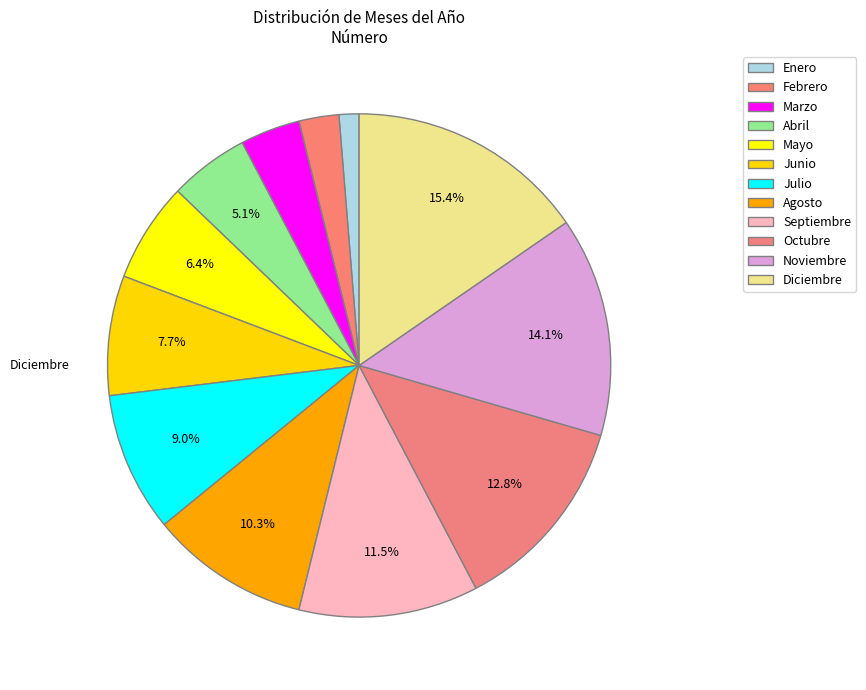

What is the change in value from Marzo to Junio?

+3